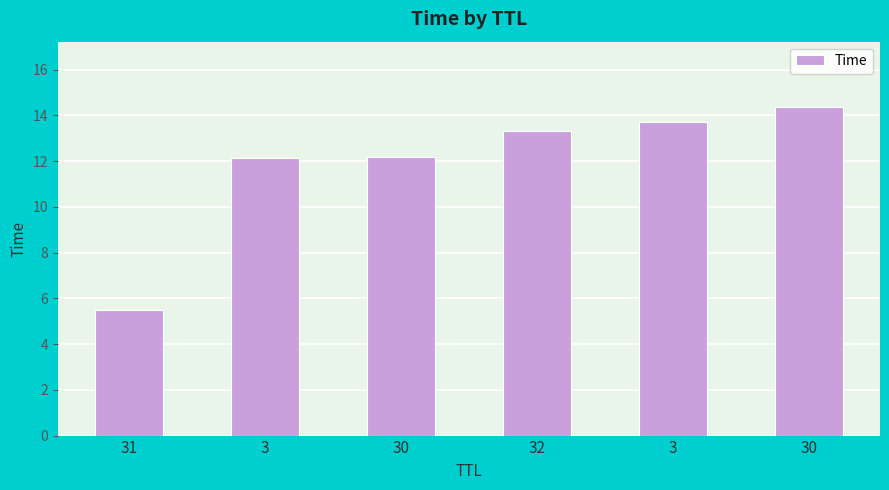

How many data points are less than 13?

3